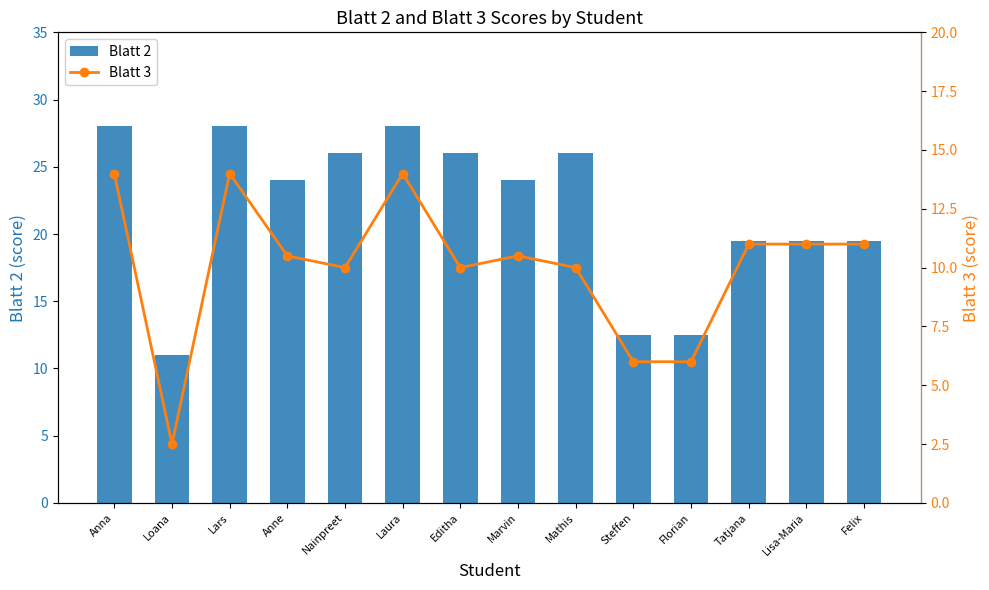

Are the bars grouped side by side (vs. stacked)?

Yes